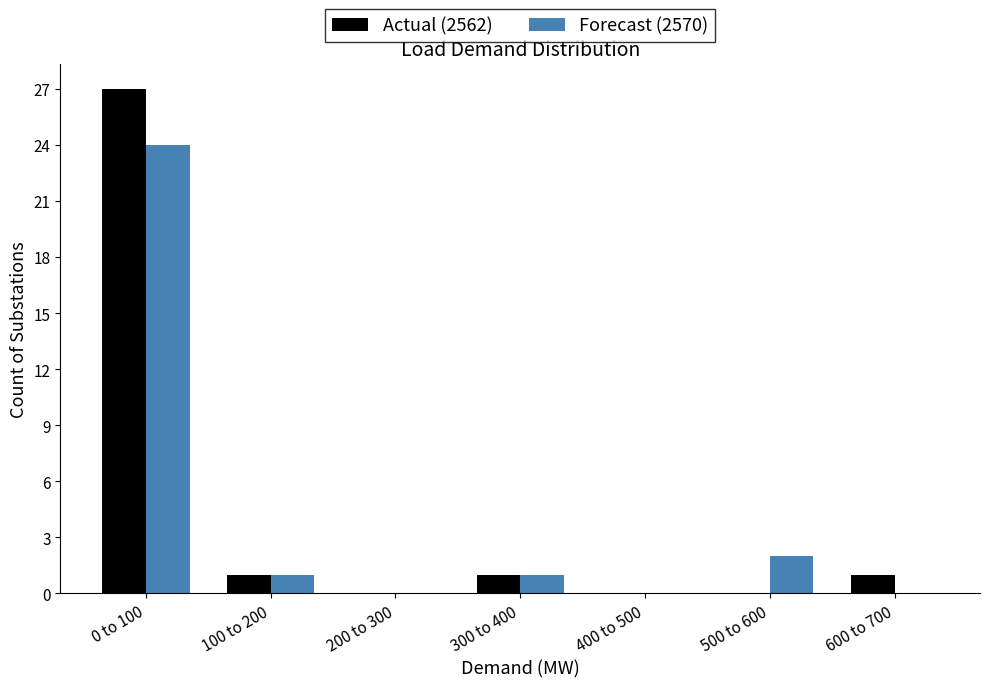

Reading left to right, what are all the values shown in this chart?

Actual (2562): 0 to 100=27	100 to 200=1	200 to 300=0	300 to 400=1	400 to 500=0	500 to 600=0	600 to 700=1
Forecast (2570): 0 to 100=24	100 to 200=1	200 to 300=0	300 to 400=1	400 to 500=0	500 to 600=2	600 to 700=0